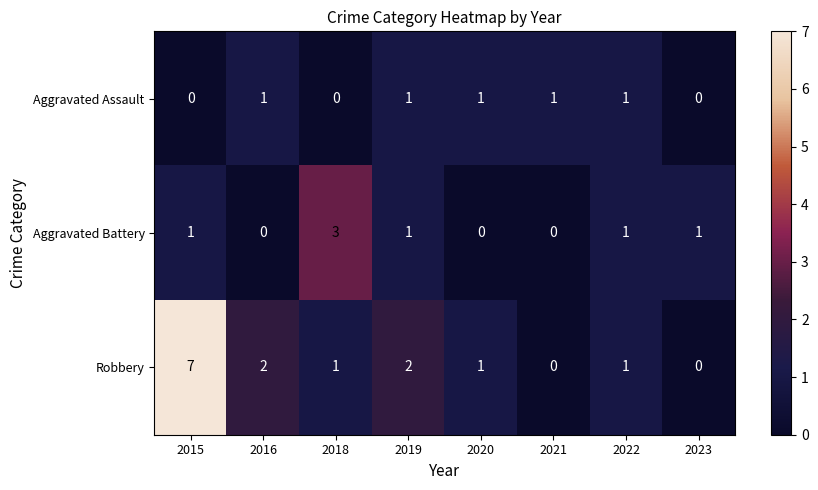

Which label corresponds to the largest value in the chart?

2015